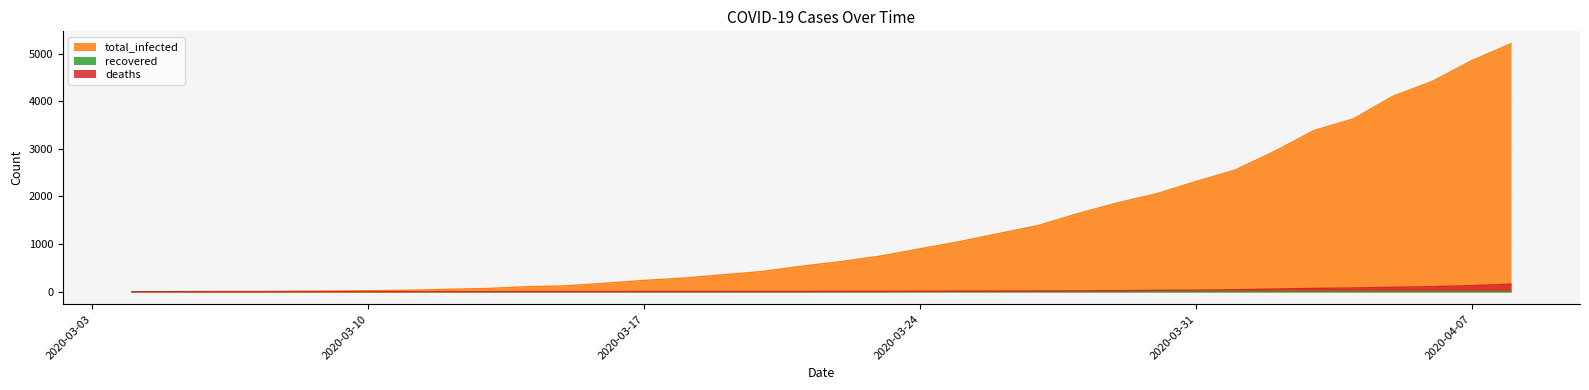

Read the total_infected value at 2020-03-31, to the nearest 100.

2300